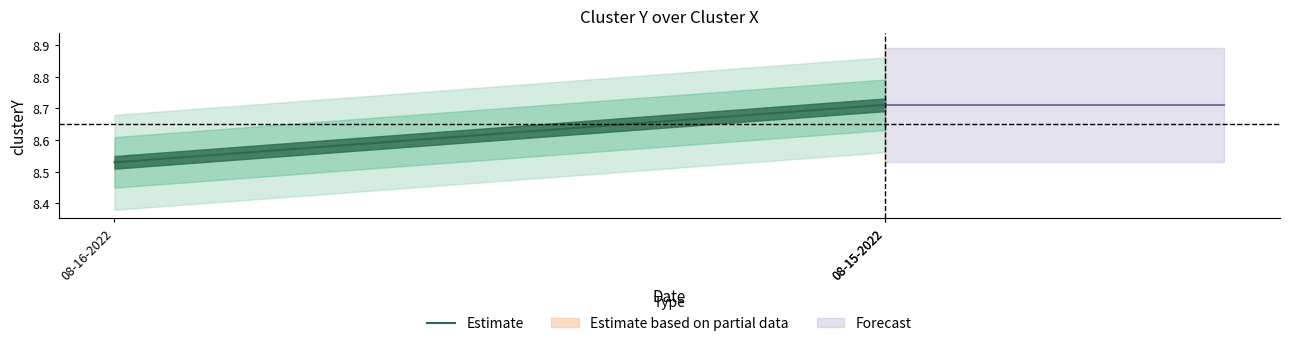

Reading left to right, extract all data points from this chart.

8.5	8.7	8.7